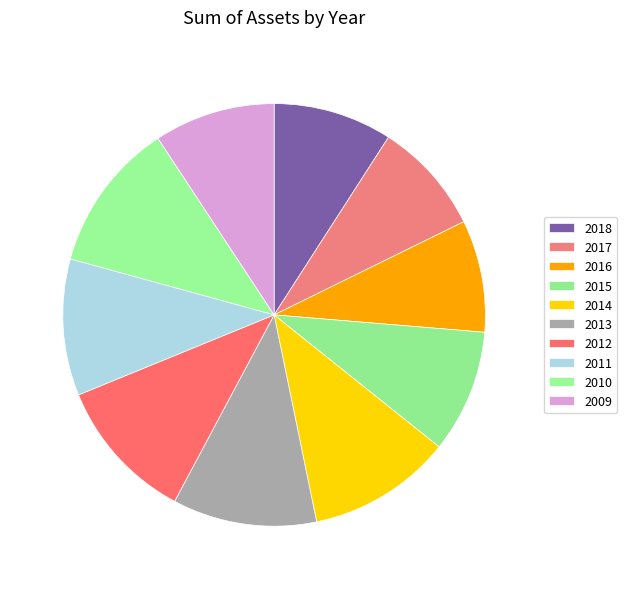

Count the number of slices in the pie.

10